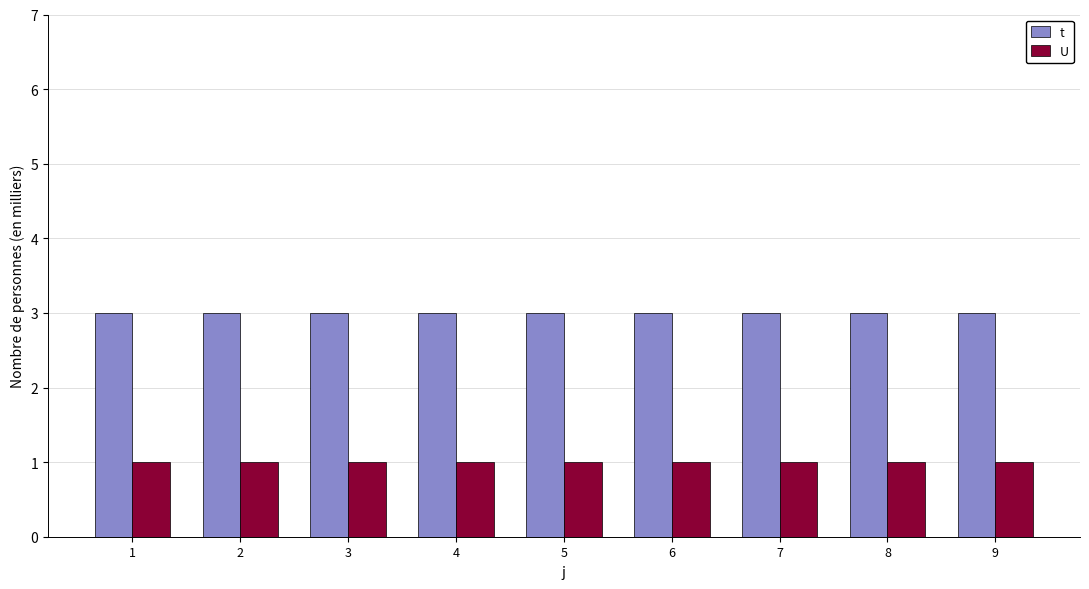

Reading right to left, what are all the values shown in this chart?

t: 9=3	8=3	7=3	6=3	5=3	4=3	3=3	2=3	1=3
U: 9=1	8=1	7=1	6=1	5=1	4=1	3=1	2=1	1=1